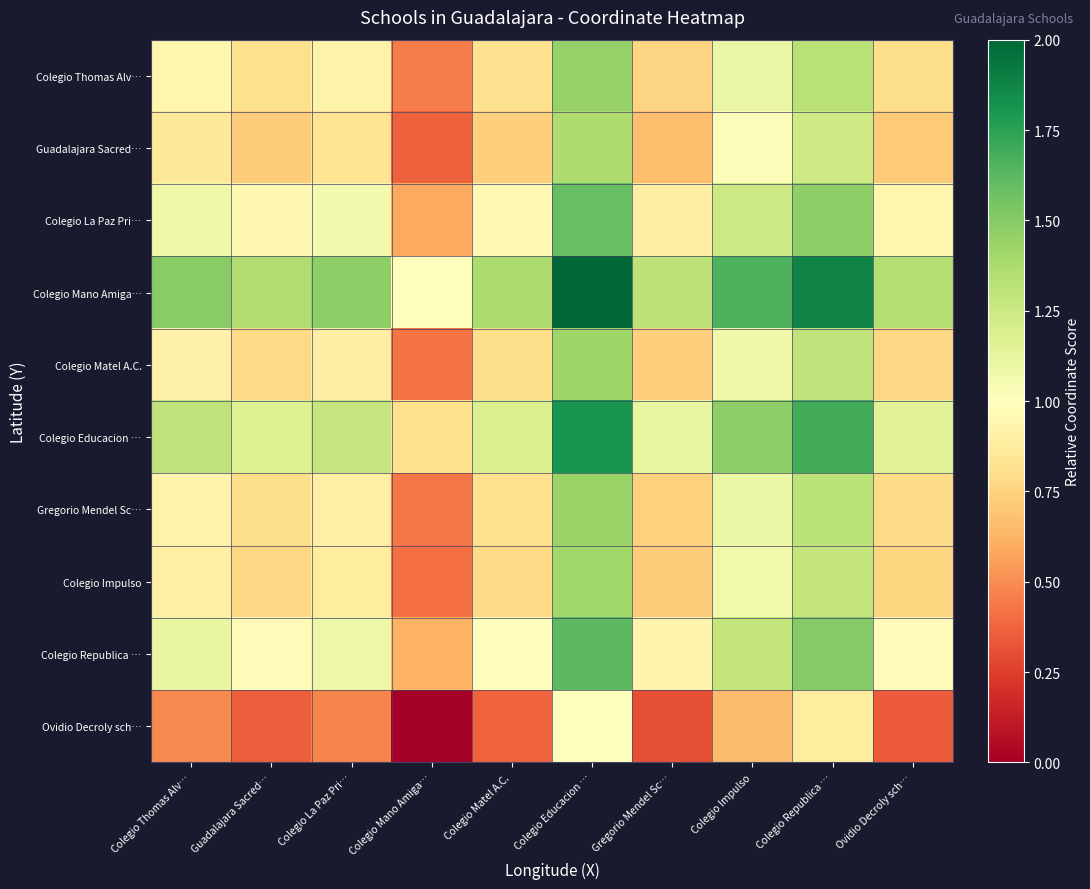

List the series in order of their peak value, highest first.

Colegio Mano Amiga…, Colegio Educacion …, Colegio Republica …, Colegio La Paz Pri…, Colegio Thomas Alv…, Gregorio Mendel Sc…, Colegio Matel A.C., Colegio Impulso, Guadalajara Sacred…, Ovidio Decroly sch…